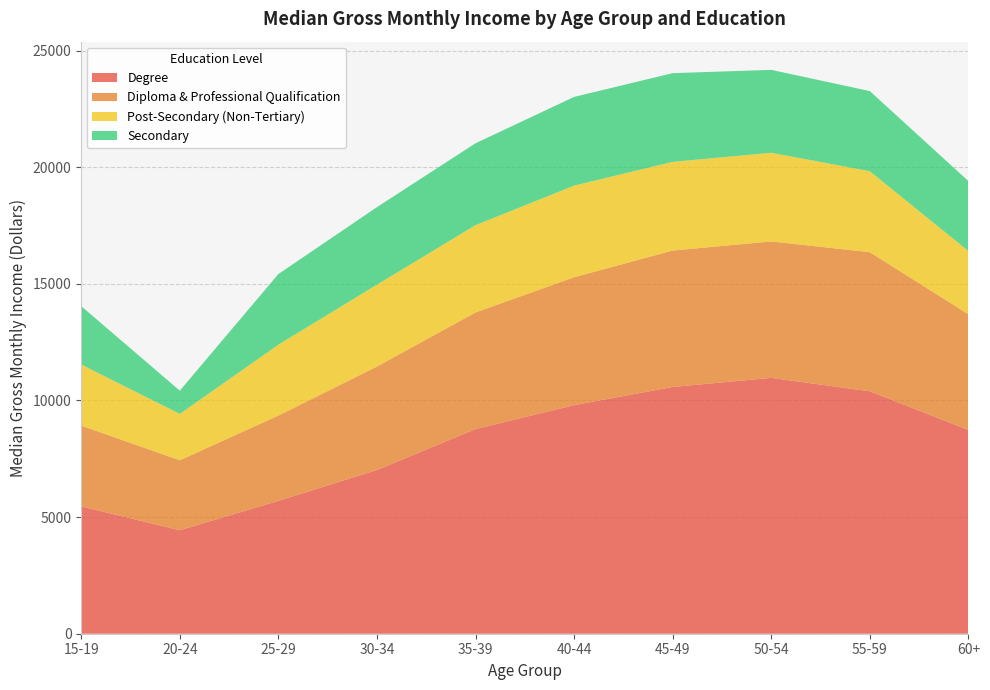

Reading left to right, list all the values displayed in this chart.

Degree: 5460	4437	5697	7020	8775	9800	10580	10970	10396	8737
Diploma & Professional Qualification: 3463	3000	3656	4437	5000	5485	5850	5850	5963	4961
Post-Secondary (Non-Tertiary): 2621	1989	3042	3510	3744	3929	3803	3803	3473	2711
Secondary: 2501	995	3027	3324	3510	3803	3803	3554	3435	3000